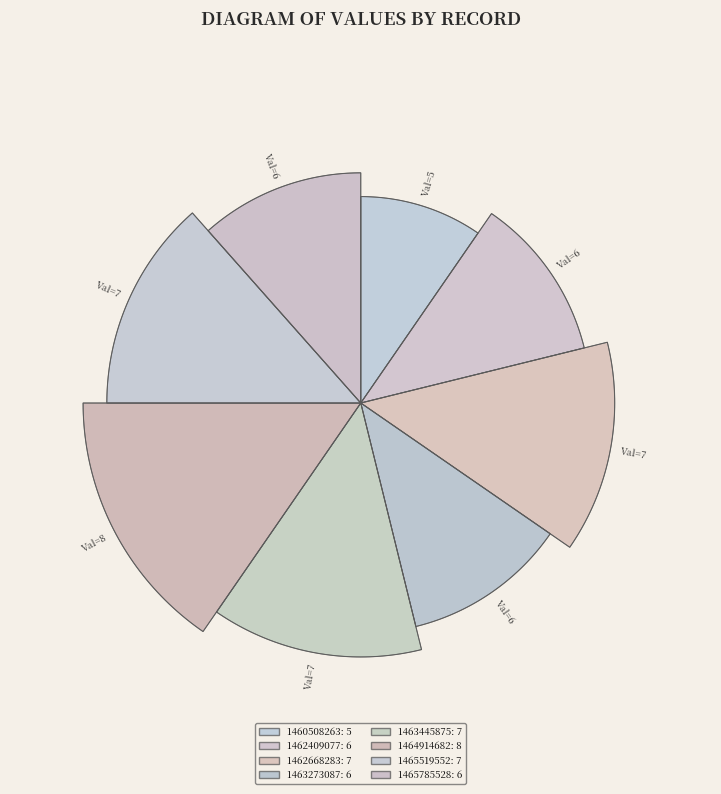

Is it true that 1463273087 is 23% of the pie?

False